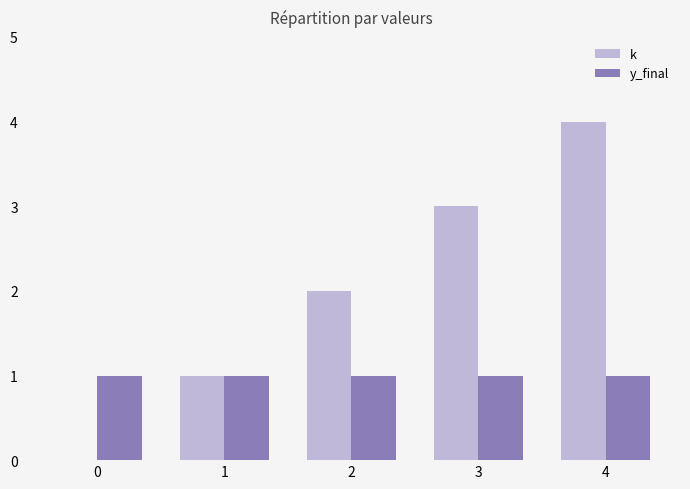

What are all the series names shown in the legend?

k, y_final